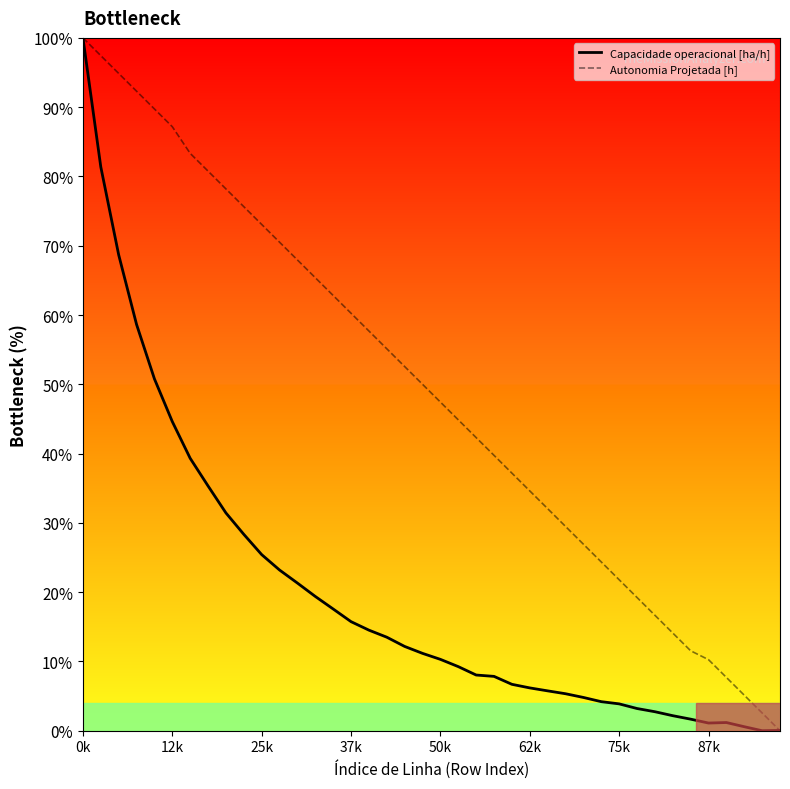

How many interior local peaks does the Capacidade operacional [ha/h] series have?

1